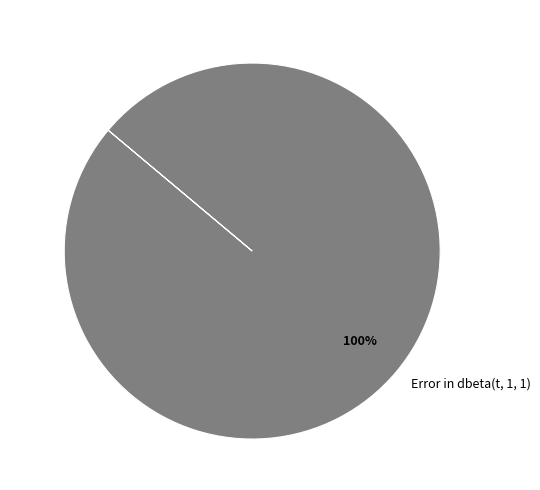

What is the majority slice?

Error in dbeta(t, 1, 1)